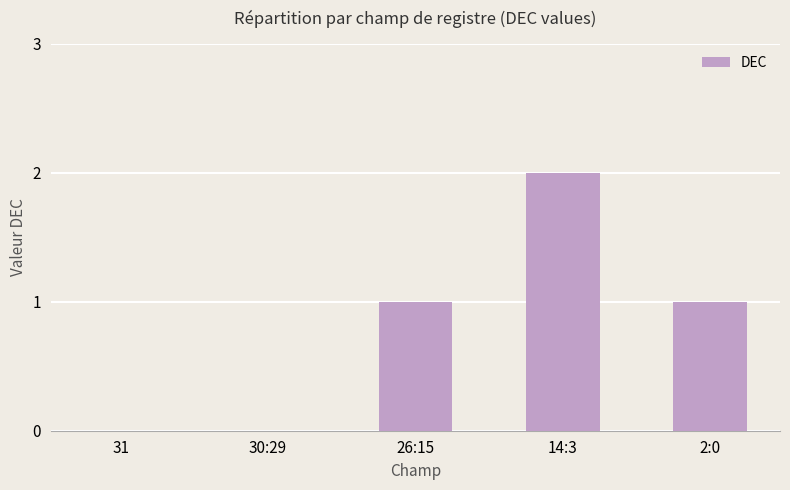

Which category has the highest value across all series?

14:3